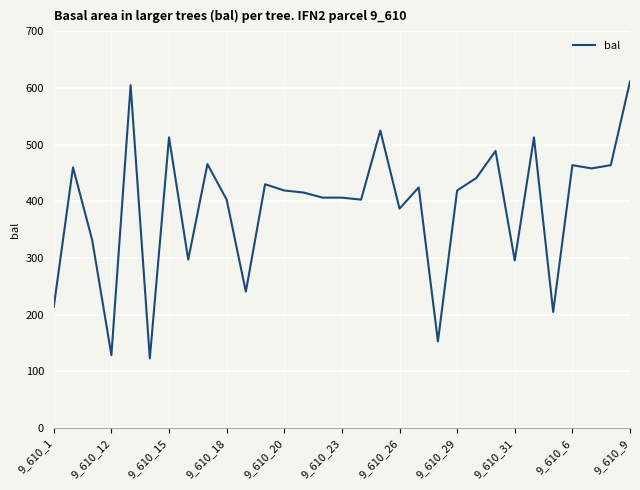

What is the sum of all values?

12109.8